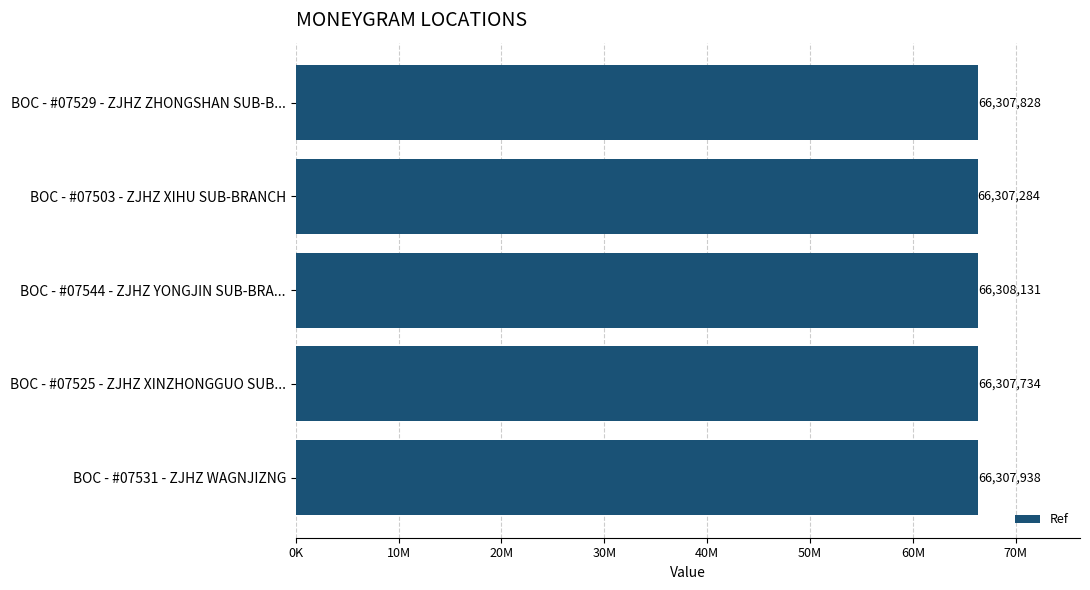

Are the bars horizontal?

Yes